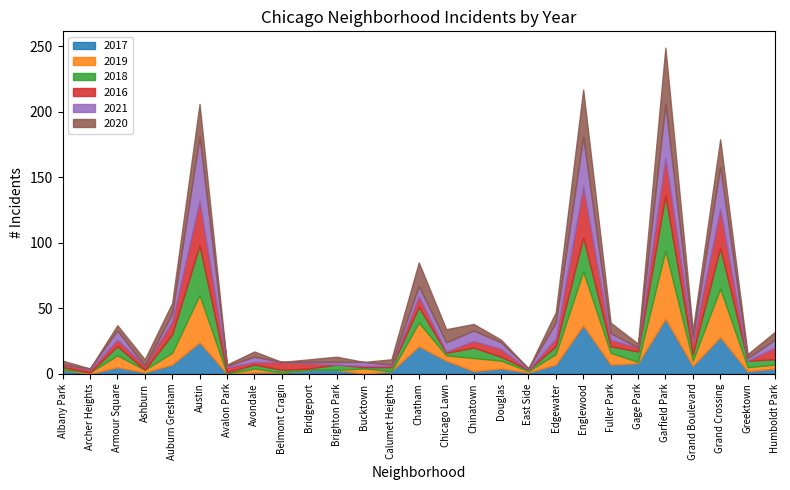

Count the number of data series in this chart.

6